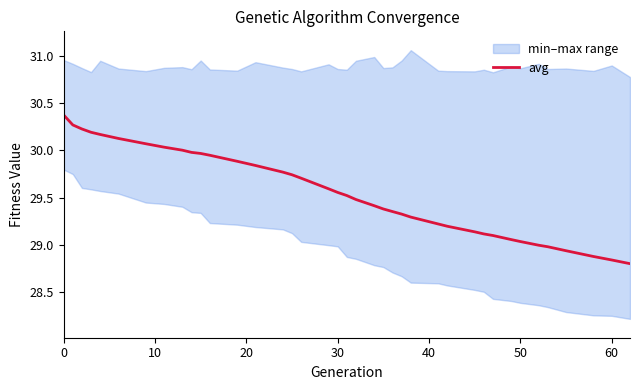

Is it true that avg equals 30.4 at 0?

True